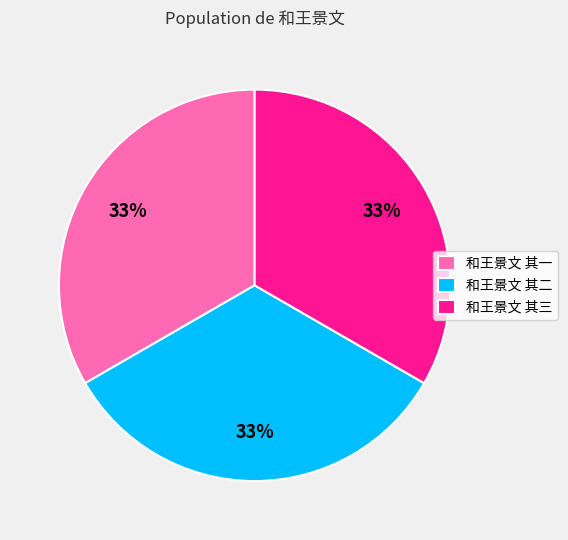

To the nearest percent, what percentage of the pie is 和王景文 其一?

33%